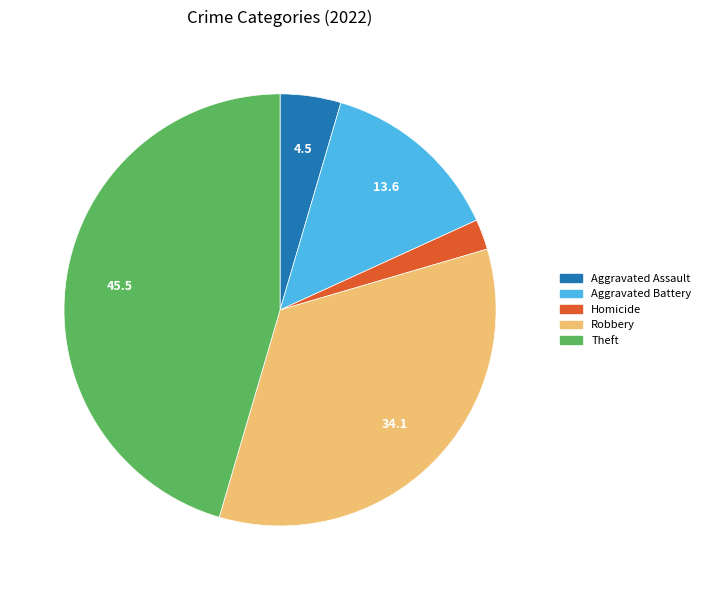

Does Homicide account for over 50% of the chart?

No